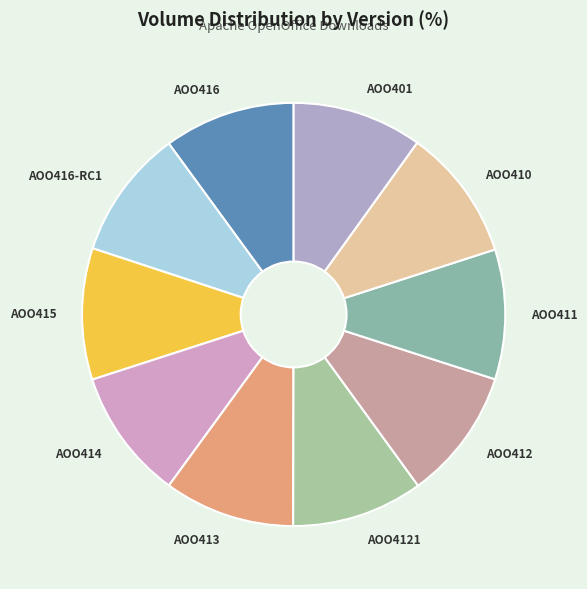

Is it true that AOO412 is 25% of the pie?

False